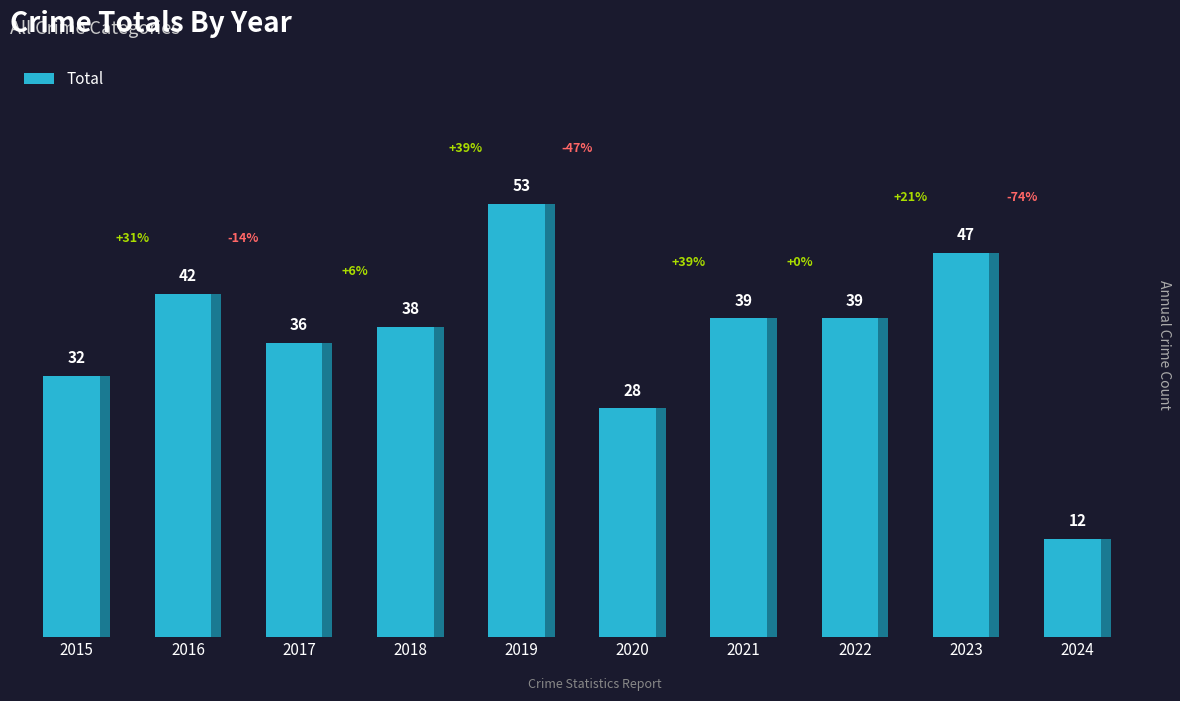

The chart shows a value of 40 at 2020. True or false?

False